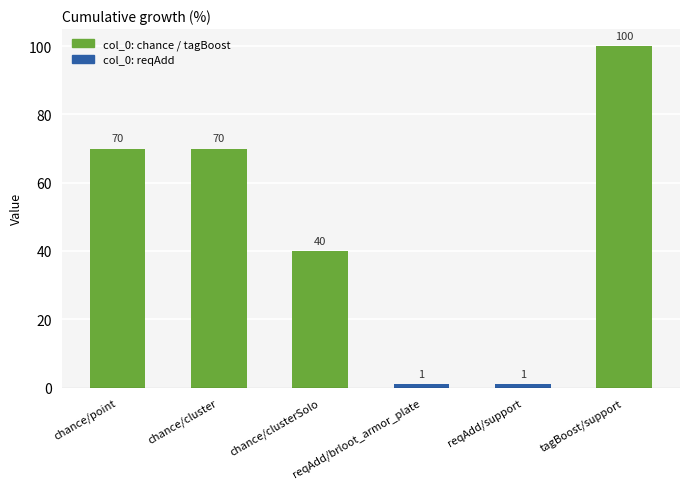

How many bars are there in total?

6